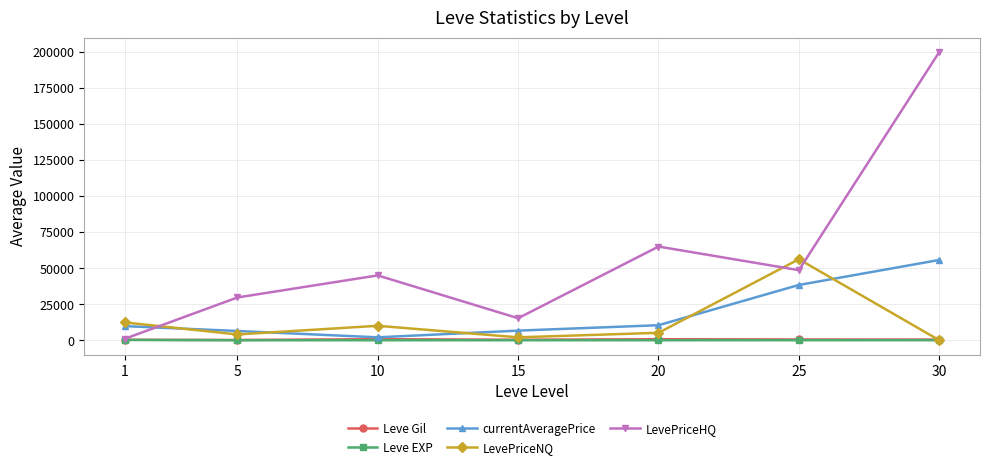

How many values in the Leve Gil series exceed 452?

4